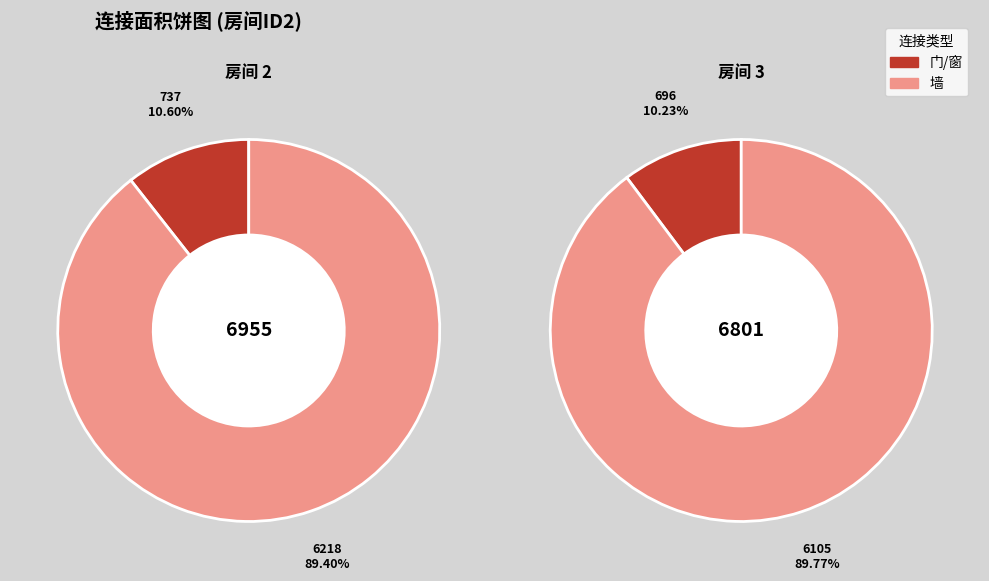

How many segments does this pie chart have?

4